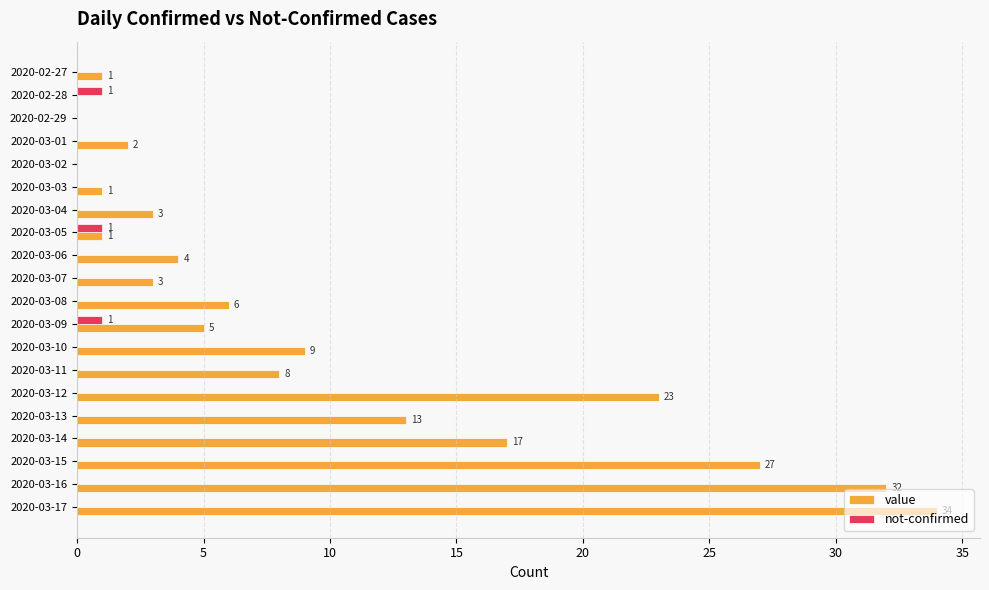

What is the approximate value of value at 2020-03-12?

23